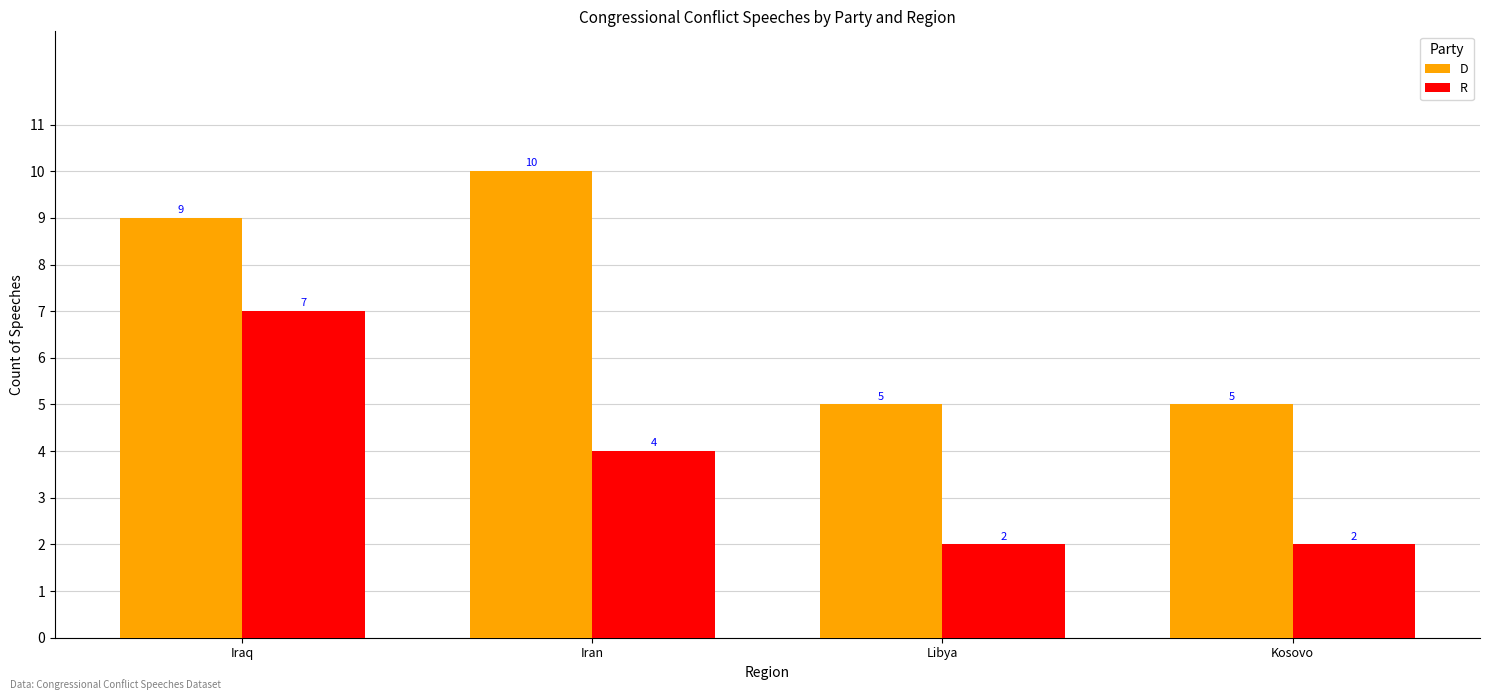

Reading left to right, transcribe all the data shown in this chart.

D: Iraq=9	Iran=10	Libya=5	Kosovo=5
R: Iraq=7	Iran=4	Libya=2	Kosovo=2